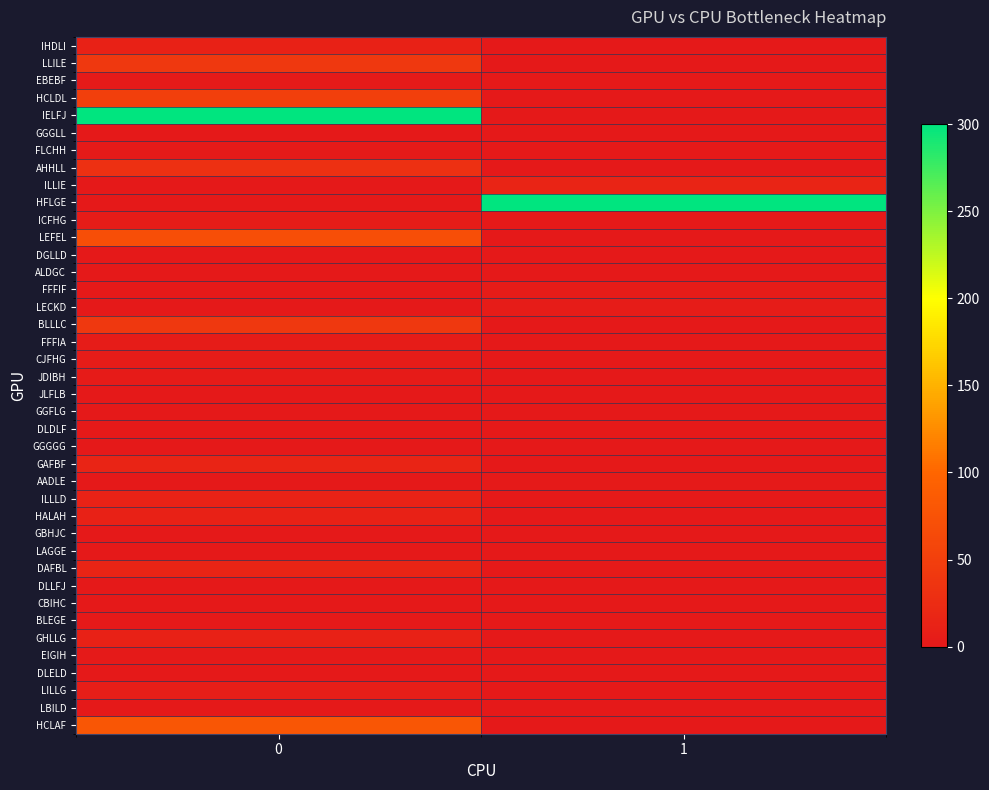

Reading left to right, extract all data points from this chart.

IHDLI: 0=11	1=0
LLILE: 0=40	1=0
EBEBF: 0=2	1=0
HCLDL: 0=50	1=0
IELFJ: 0=300	1=0
GGGLL: 0=0	1=0
FLCHH: 0=2	1=0
AHHLL: 0=30	1=0
ILLIE: 0=0	1=15
HFLGE: 0=0	1=300
ICFHG: 0=4	1=0
LEFEL: 0=70	1=0
DGLLD: 0=0	1=0
ALDGC: 0=0	1=0
FFFIF: 0=0	1=4
LECKD: 0=0	1=4
BLLLC: 0=40	1=0
FFFIA: 0=4	1=0
CJFHG: 0=4	1=0
JDIBH: 0=3	1=0
JLFLB: 0=0	1=0
GGFLG: 0=0	1=0
DLDLF: 0=0	1=0
GGGGG: 0=0	1=0
GAFBF: 0=15	1=0
AADLE: 0=0	1=2
ILLLD: 0=12	1=0
HALAH: 0=11	1=0
GBHJC: 0=0	1=0
LAGGE: 0=0	1=0
DAFBL: 0=15	1=0
DLLFJ: 0=0	1=0
CBIHC: 0=0	1=0
BLEGE: 0=0	1=0
GHLLG: 0=11	1=0
EIGIH: 0=2	1=0
DLELD: 0=0	1=0
LILLG: 0=7	1=0
LBILD: 0=0	1=0
HCLAF: 0=80	1=0